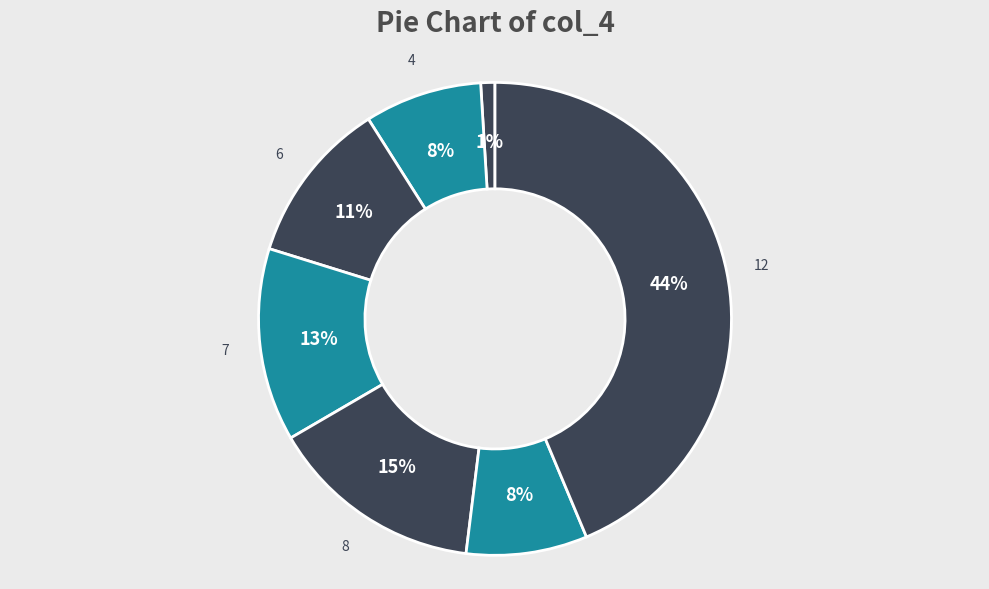

Combined, do 1 and 6 account for over 50%?

No